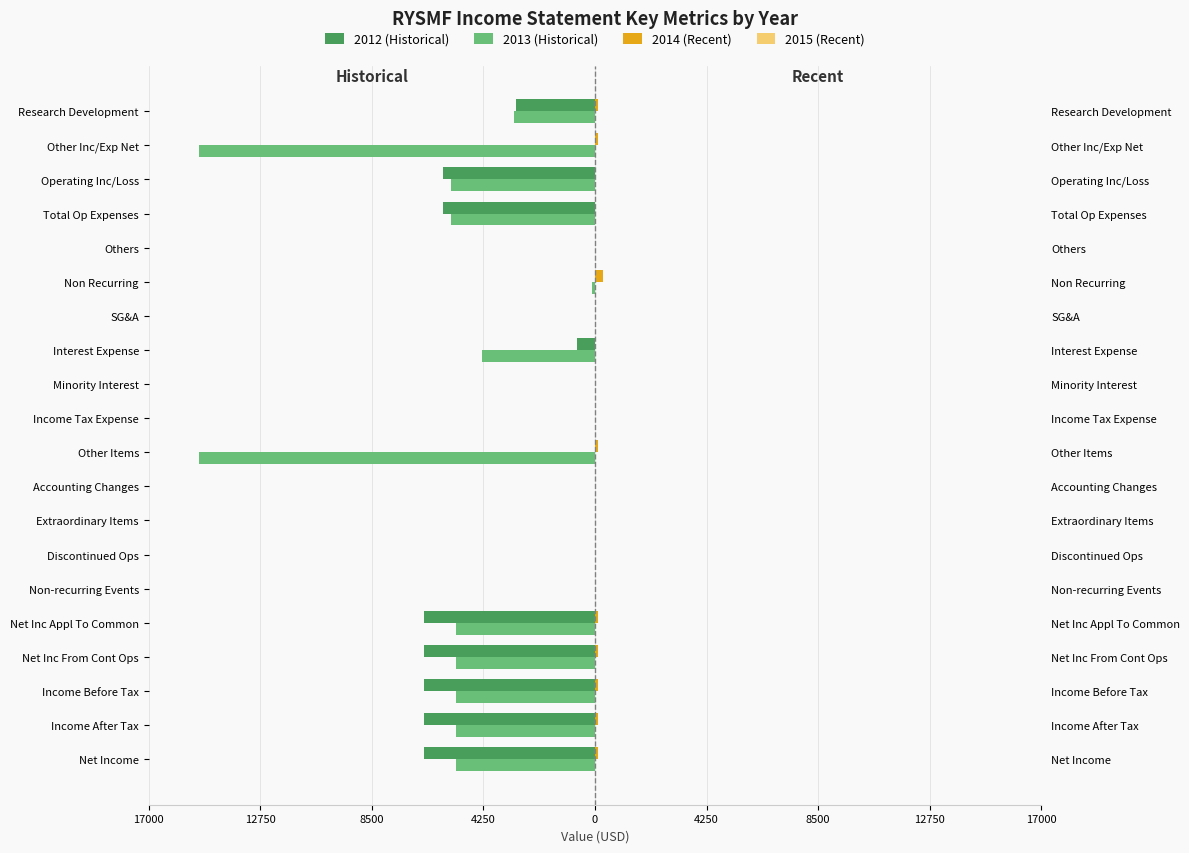

True or false: 2013 (Historical) has a value of -1791.1 at Total Op Expenses.

False